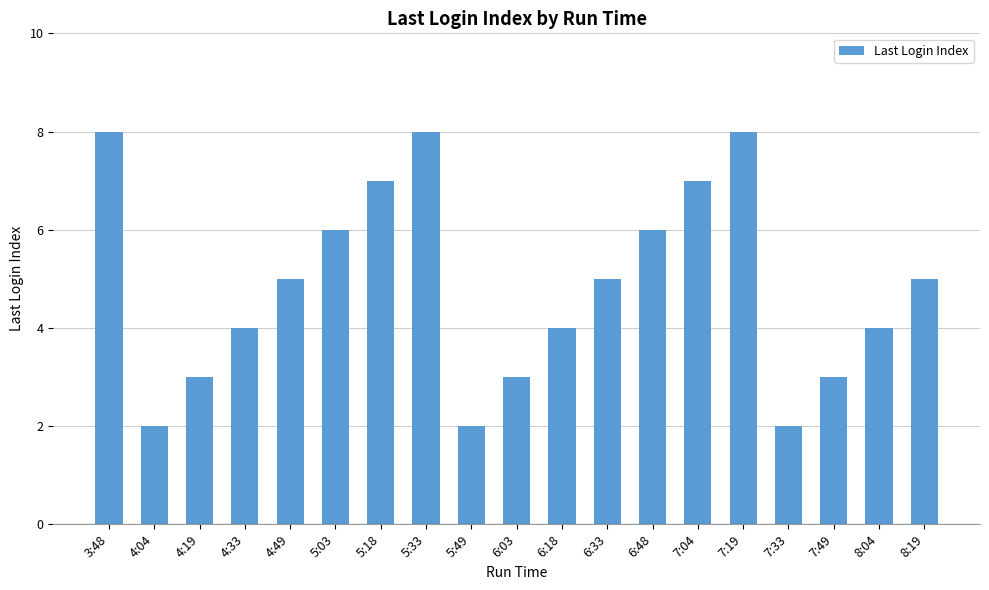

What is the sum of all values?

92